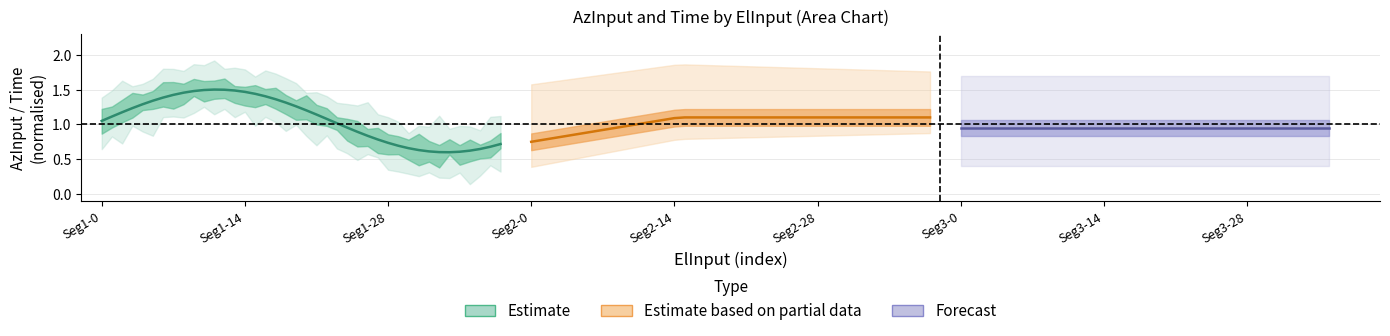

Is this an area chart (filled region under the line)?

No